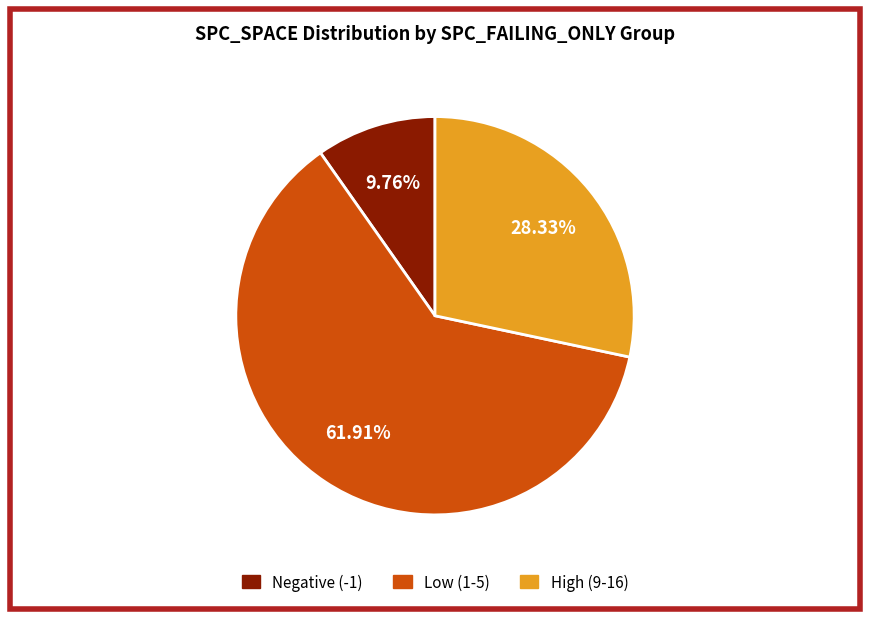

Does any single category account for the majority?

Yes